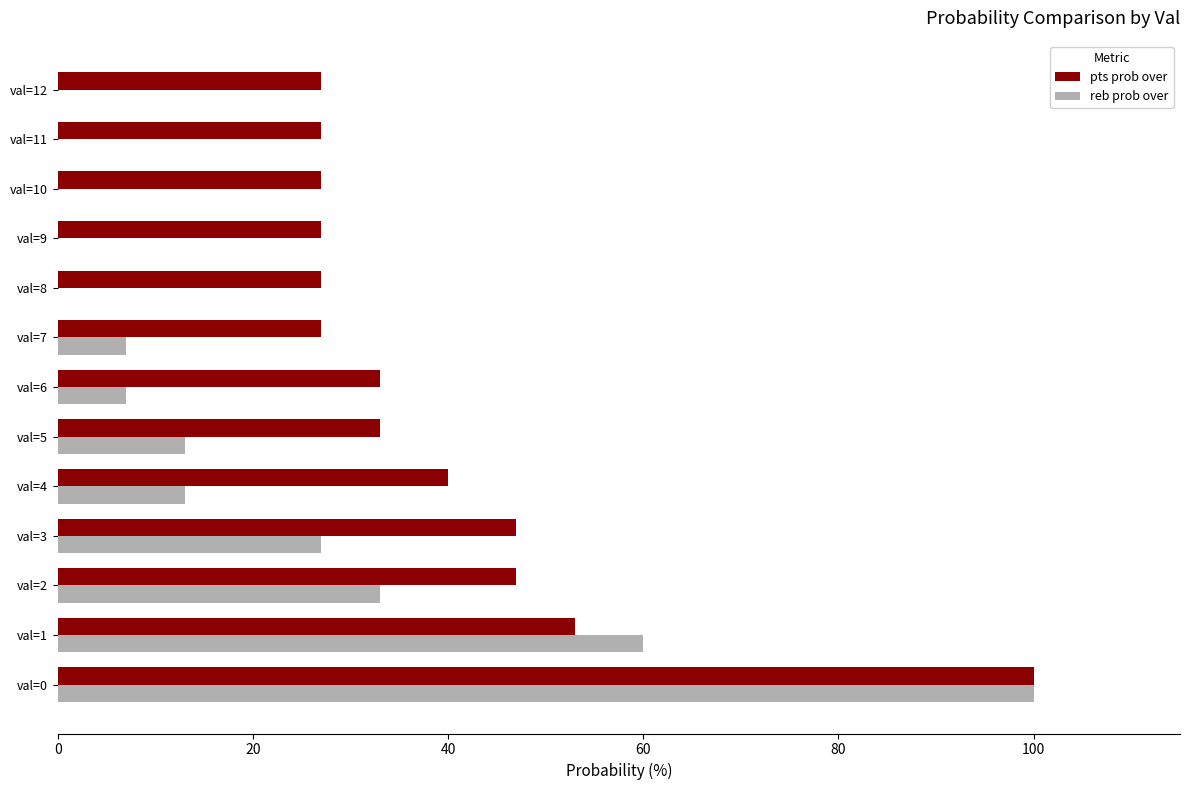

Which series changed the most between val=1 and val=8?

reb prob over